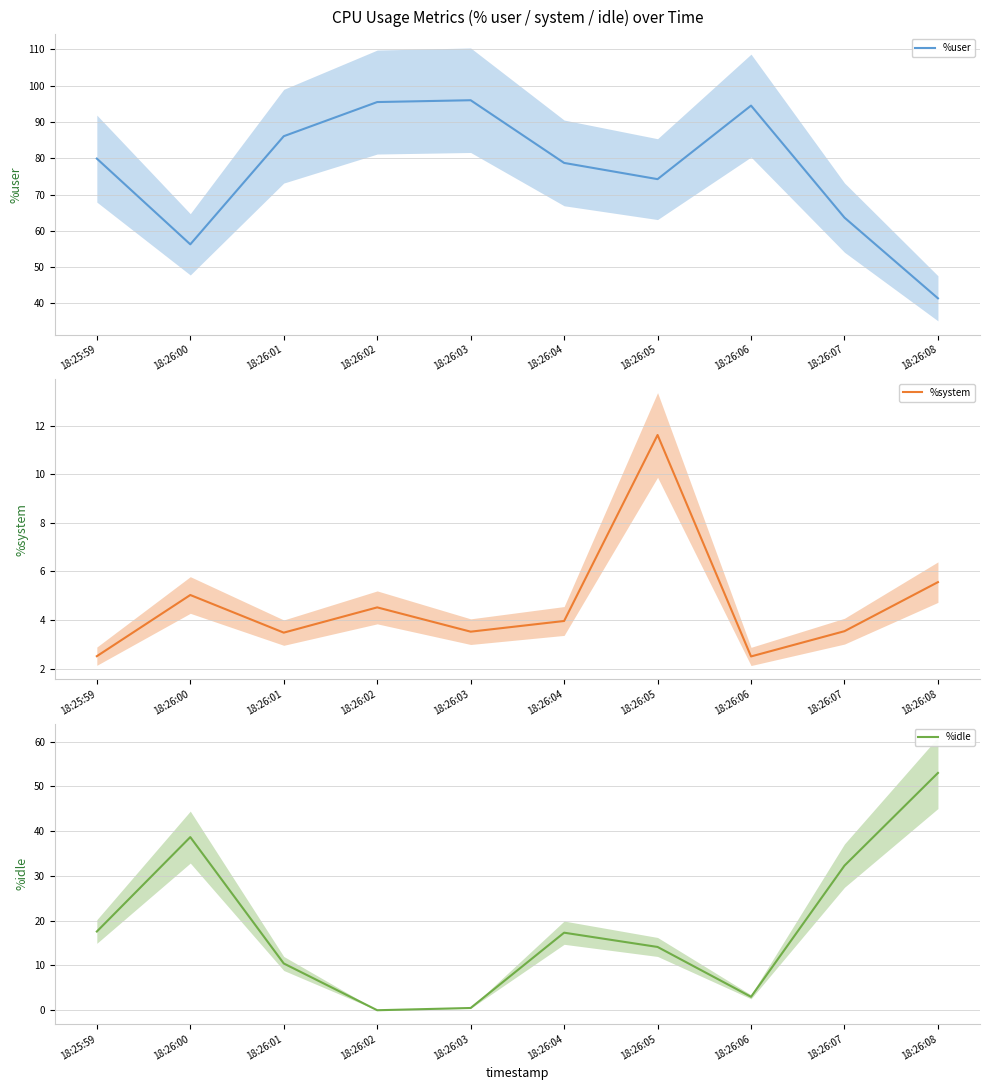

How many times do %user and %idle cross each other?

1